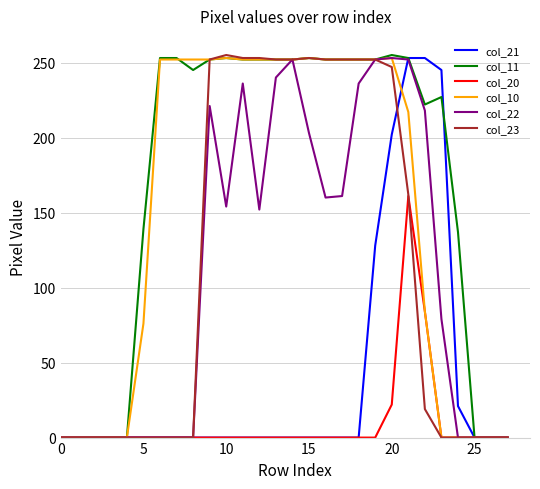

What is the greatest value displayed?

255